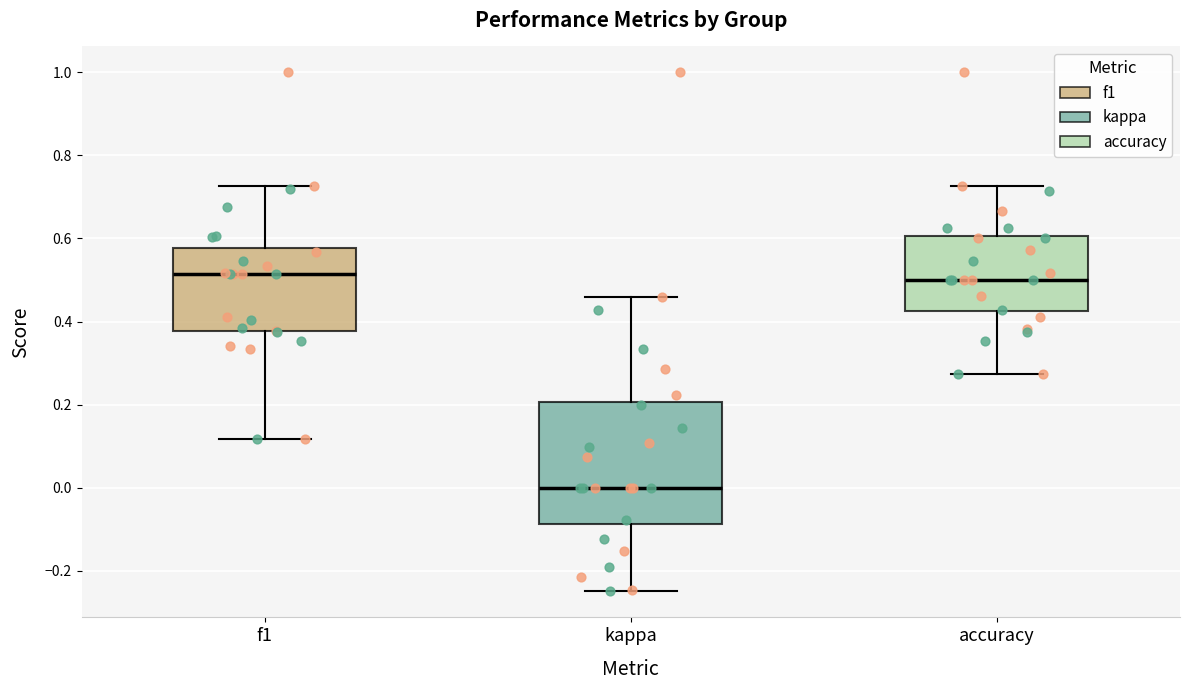

Comparing the boxes themselves (not the whiskers), which one is the tallest?

kappa